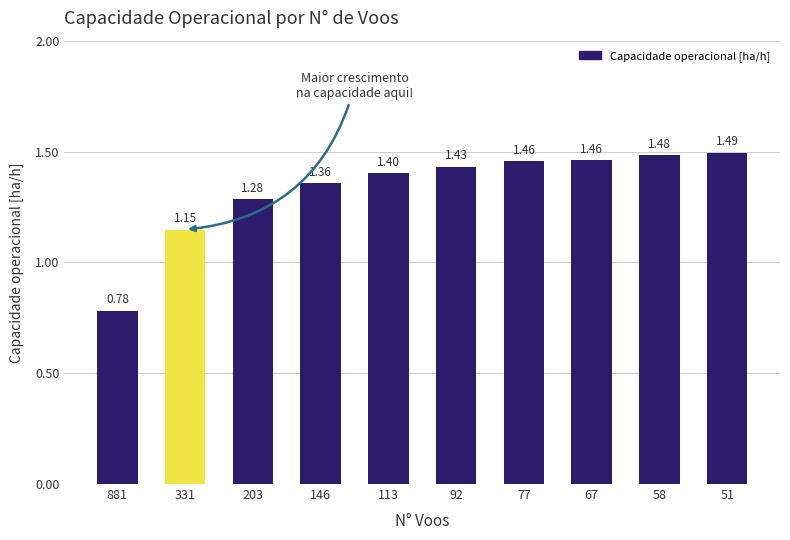

Between 58 and 881, which is larger?

58